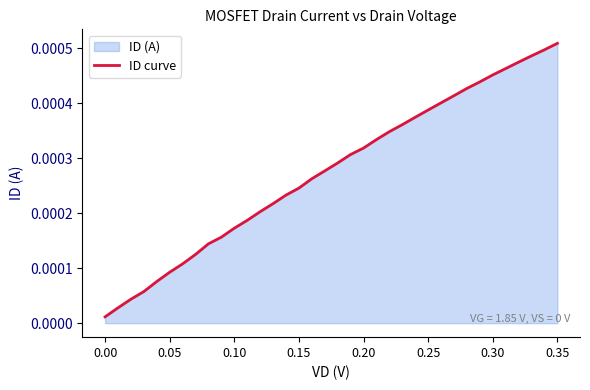

At which category does the chart reach its peak across all series?

0.35